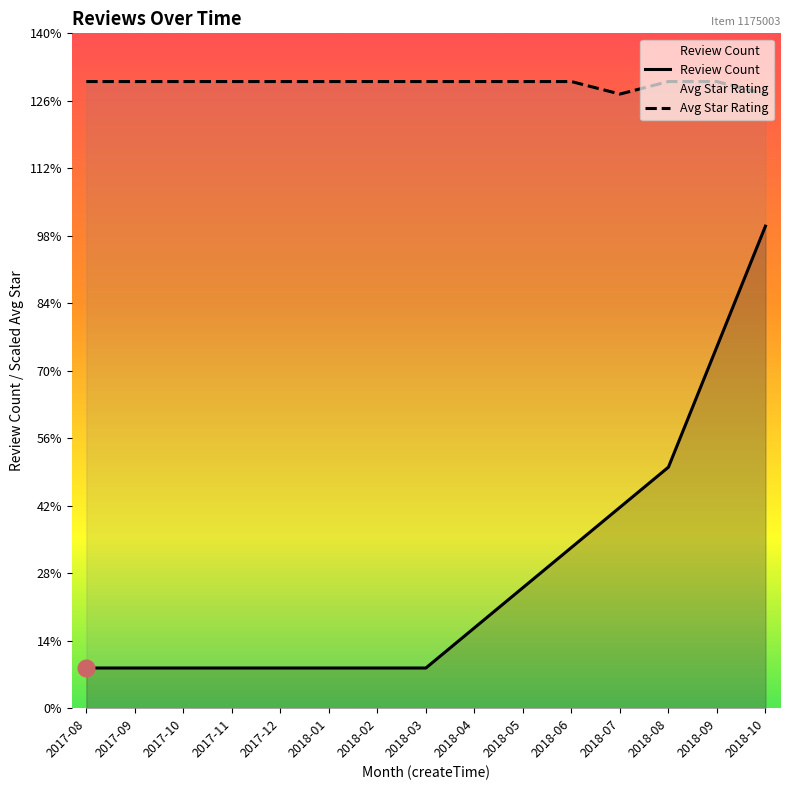

At which label does Avg Star reach its peak?

2017-08